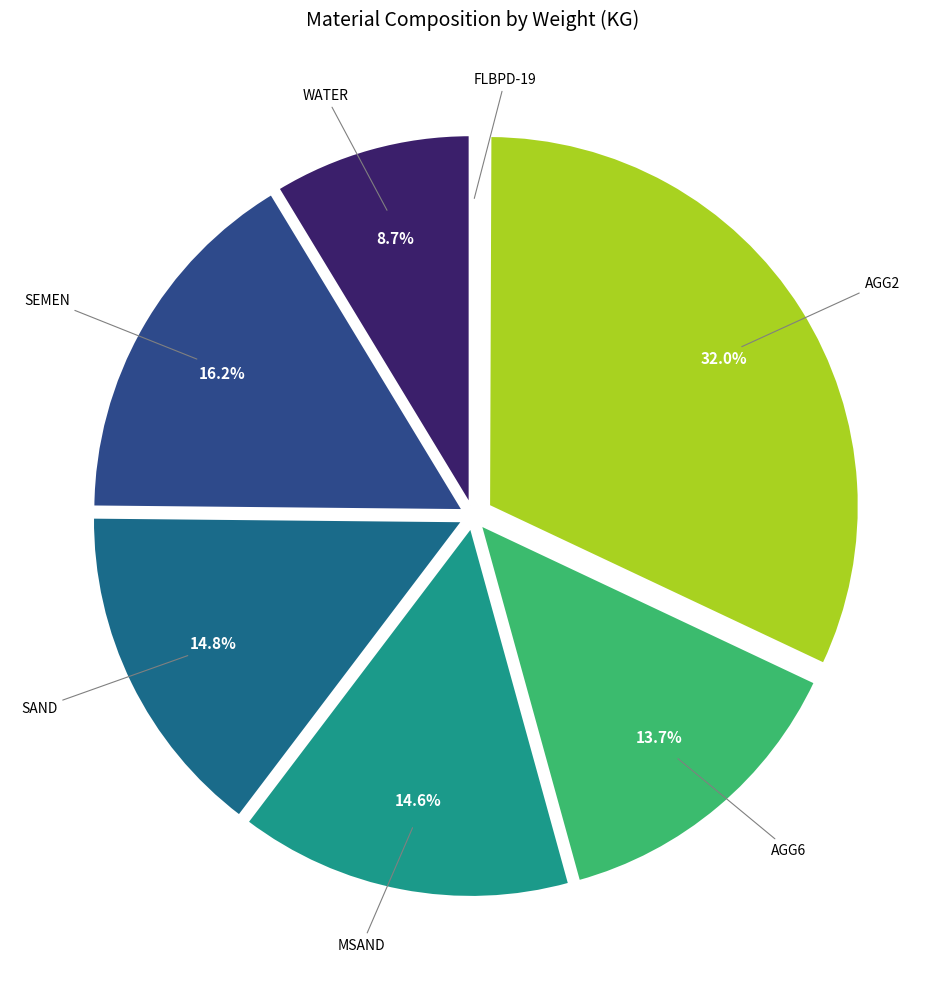

What percentage is NOT represented by MSAND?

85.4%